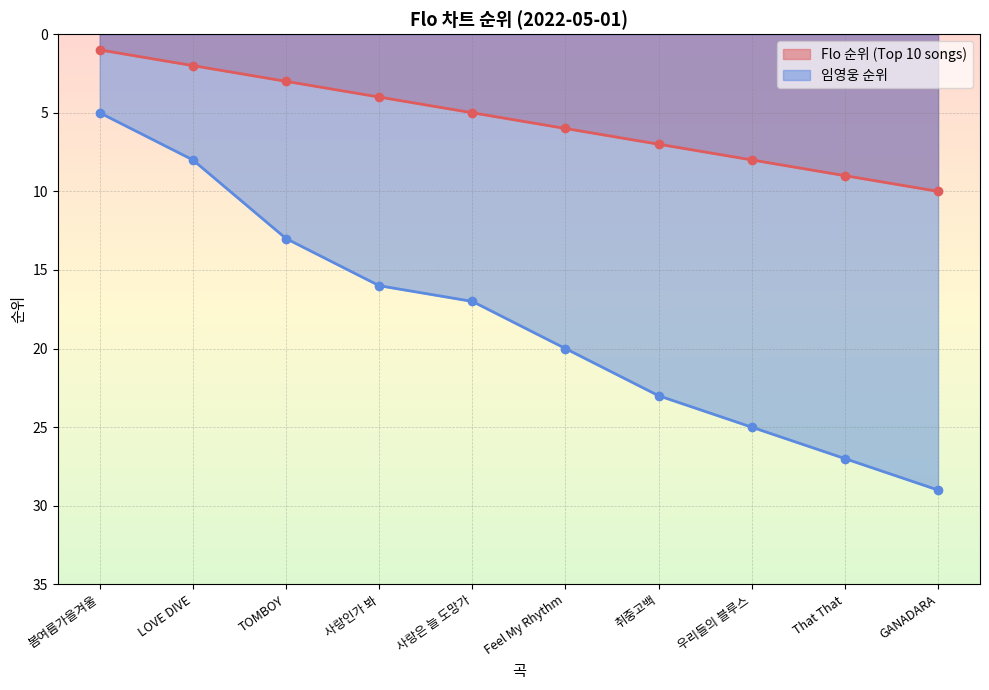

Which category has the highest value in the 임영웅 순위 series?

GANADARA